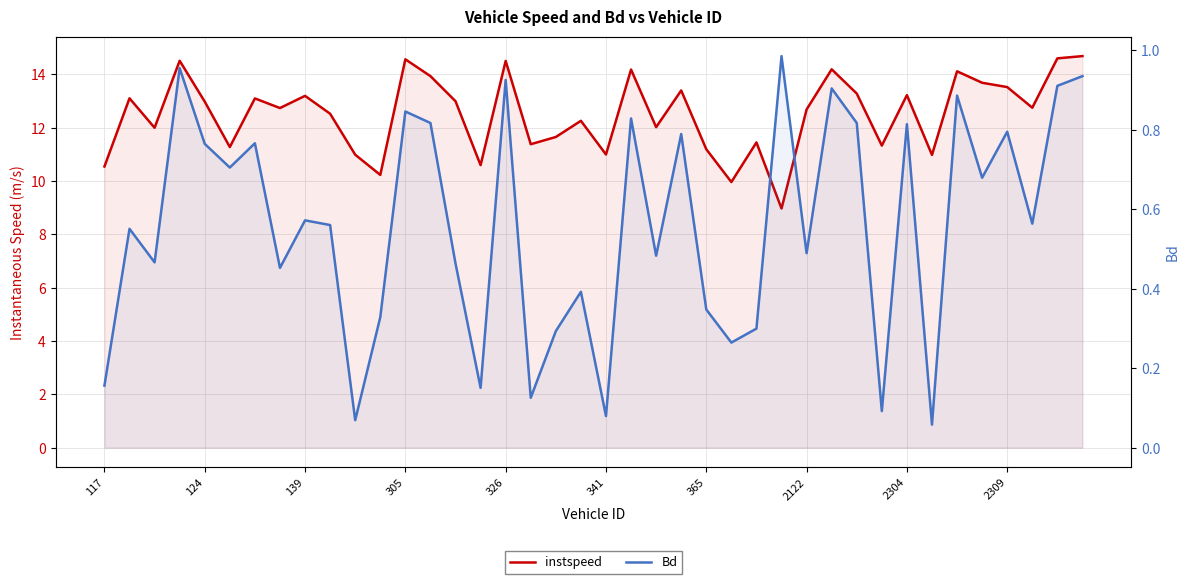

At 33, list the series in order from largest to smallest.

instspeed, Bd